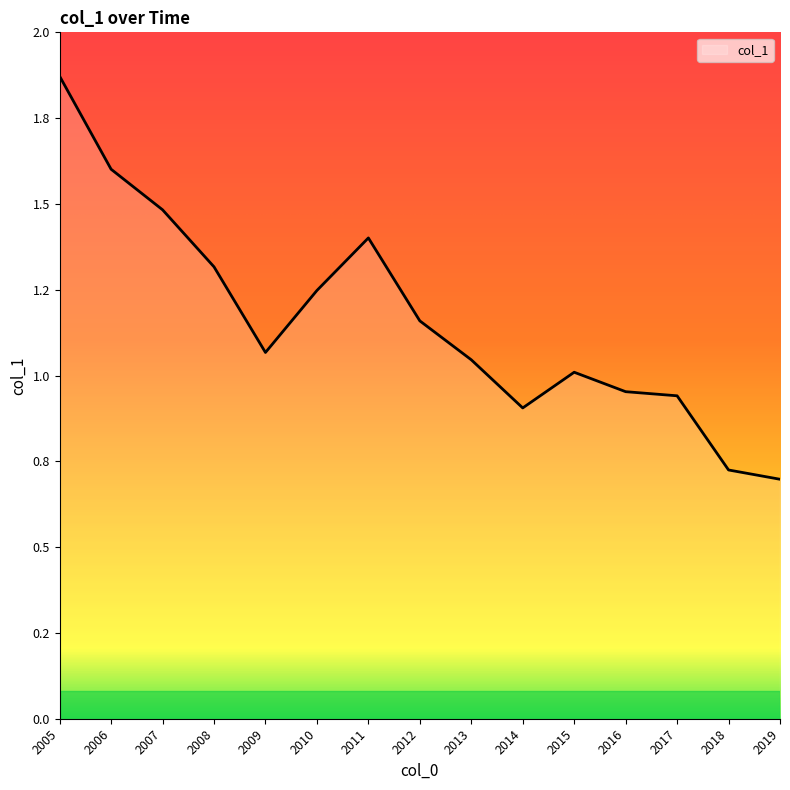

Reading left to right, extract all data points from this chart.

1.9	1.6	1.5	1.3	1.1	1.2	1.4	1.2	1.0	0.9	1.0	1.0	0.9	0.7	0.7